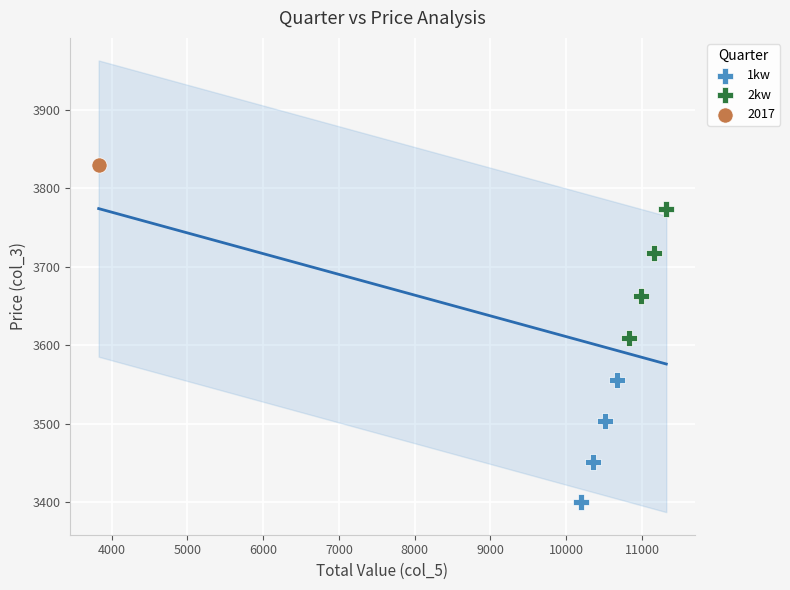

What are all the series names shown in the legend?

1kw, 2kw, 2017